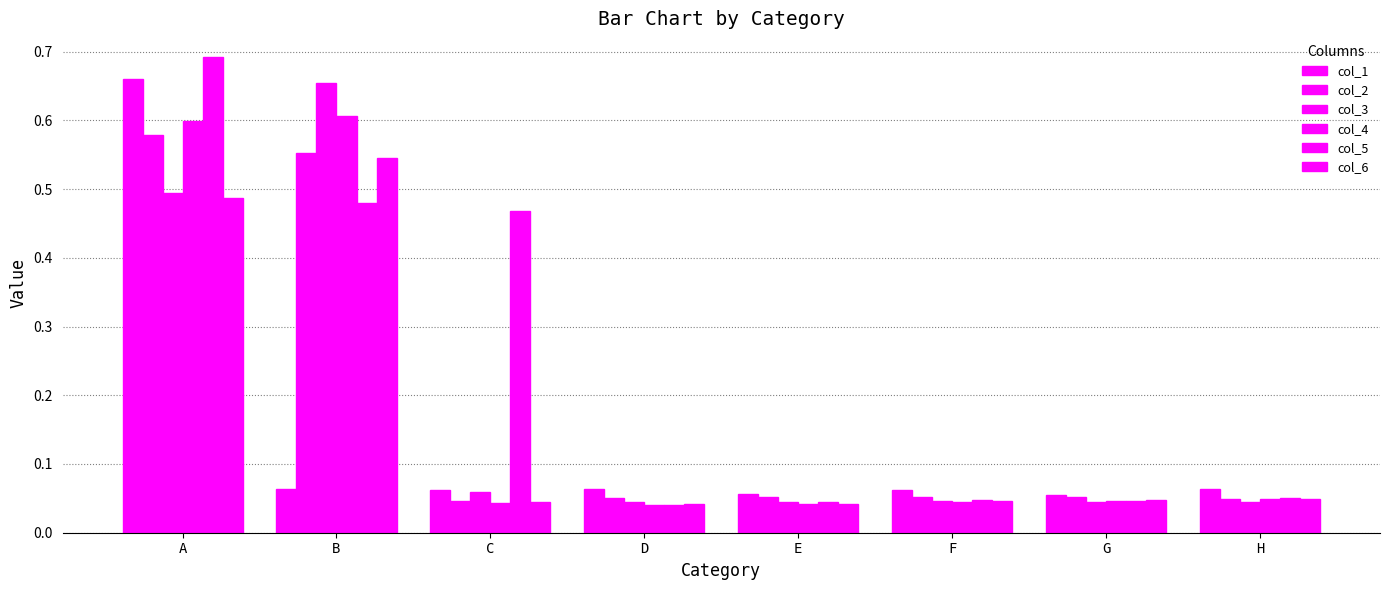

What is the highest value of the col_3 series?

0.7